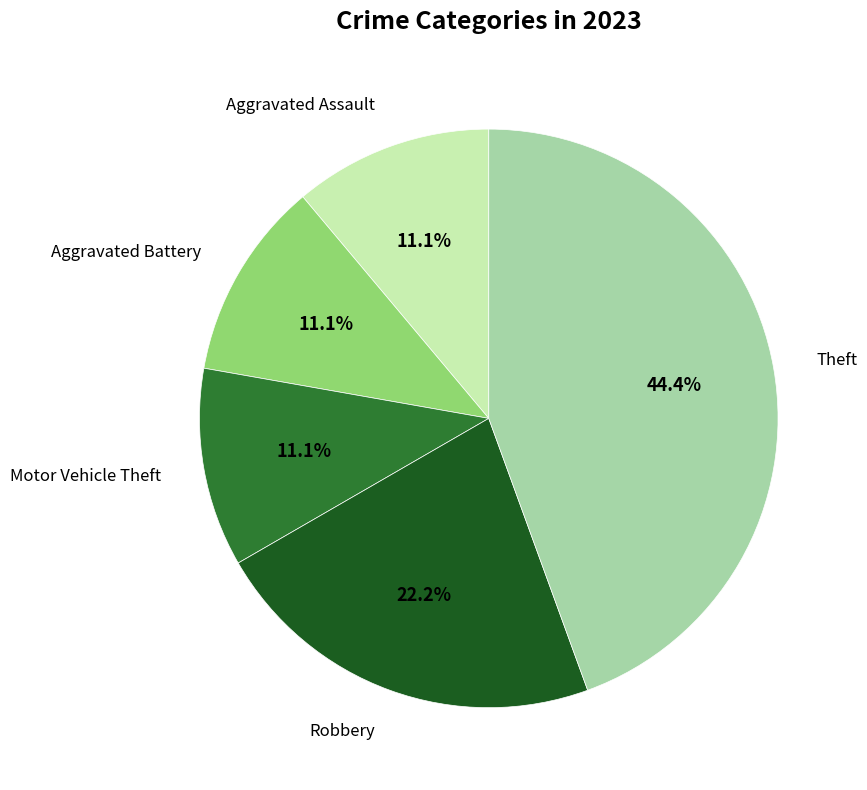

Is there a majority slice in this chart?

No